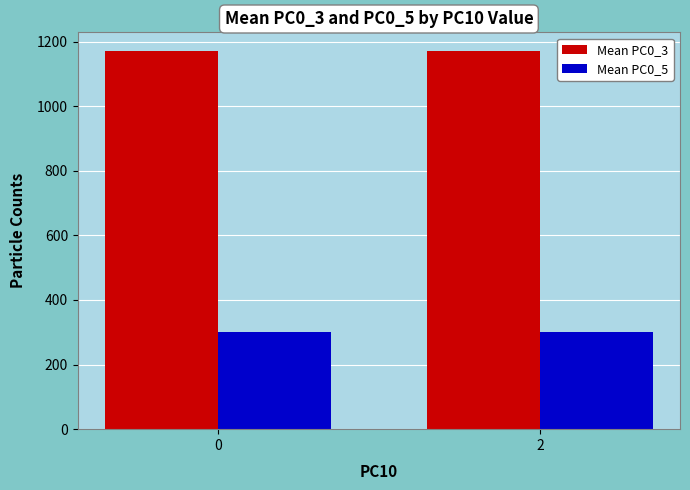

The value of Mean PC0_5 at 2 is 300.6. True or false?

True